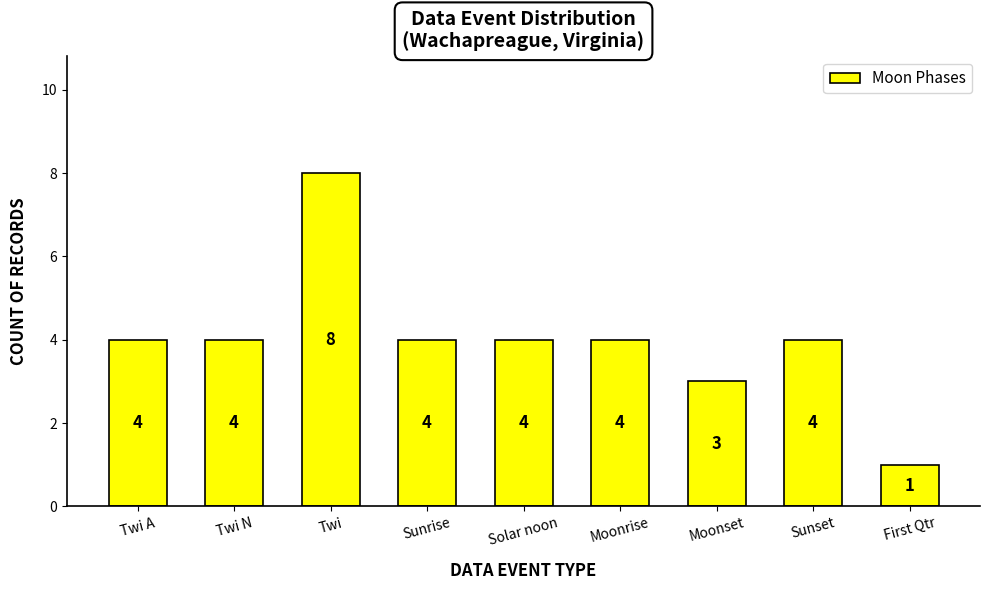

Reading left to right, list all the values displayed in this chart.

Twi A=4	Twi N=4	Twi=8	Sunrise=4	Solar noon=4	Moonrise=4	Moonset=3	Sunset=4	First Qtr=1